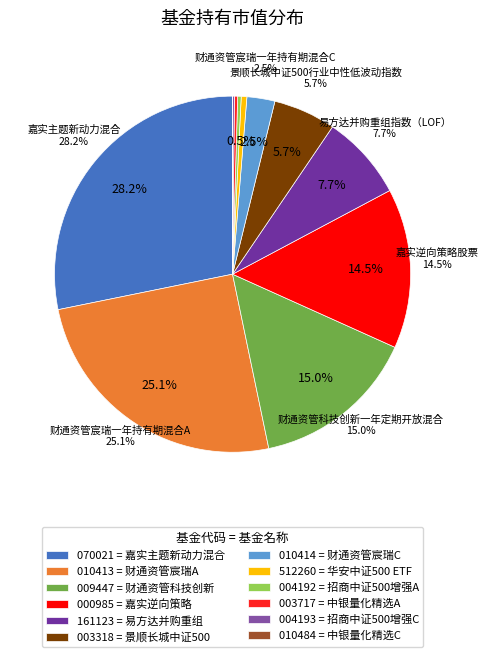

Which has a higher value, 嘉实主题新动力混合 or 中银量化精选灵活配置混合C?

嘉实主题新动力混合